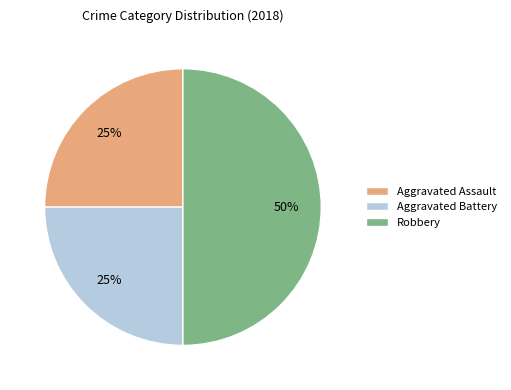

To the nearest percent, what is the average slice percentage?

33%